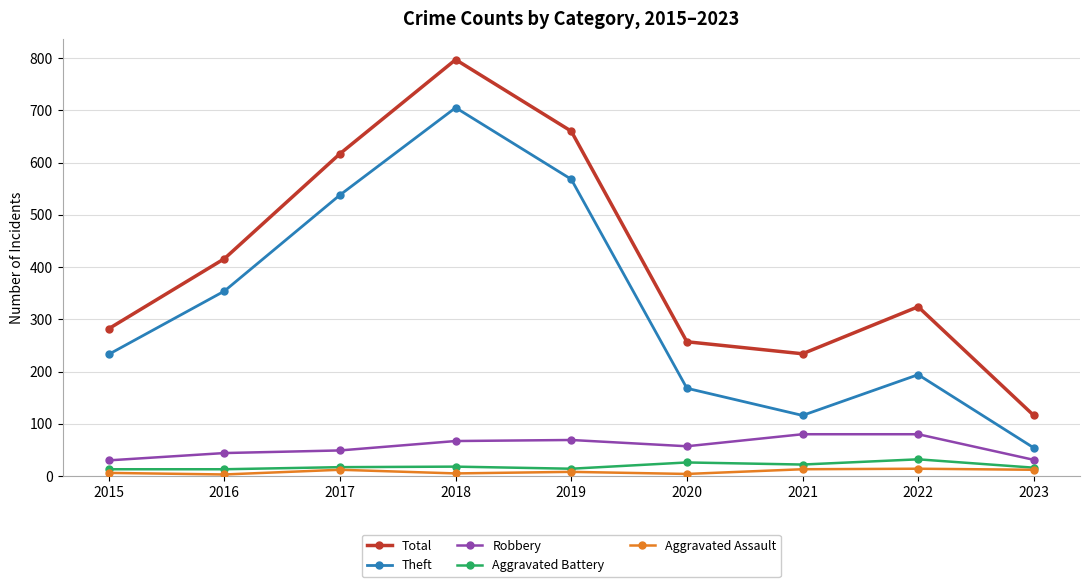

True or false: Aggravated Assault and Theft cross at least once.

False